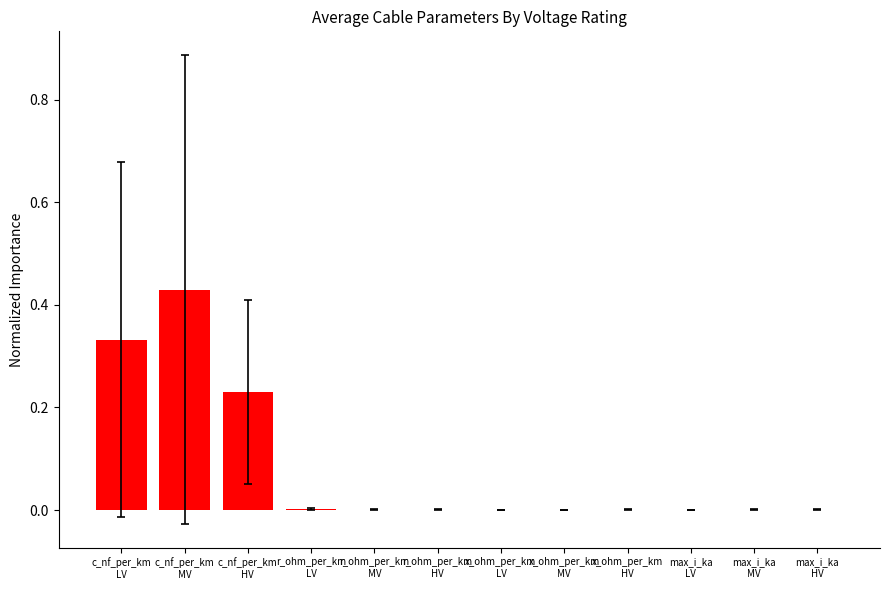

What is the sum of all values?

1.0